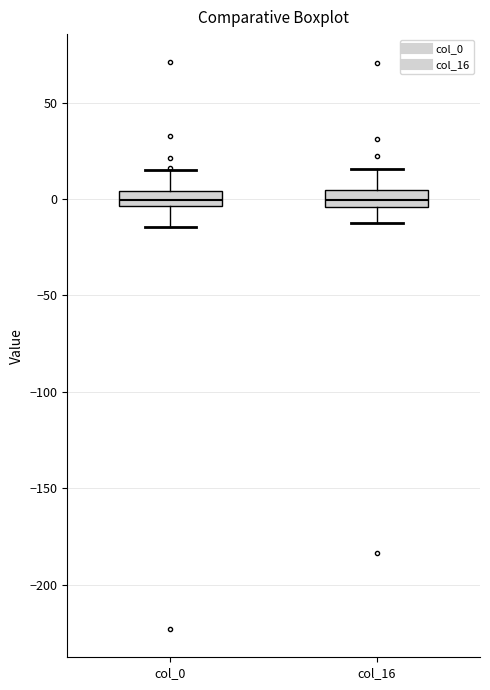

Where is the lower edge of the box for col_0 on the y-axis? The values are not printed on the chart, so give them approximately, as read against the axis.

-5